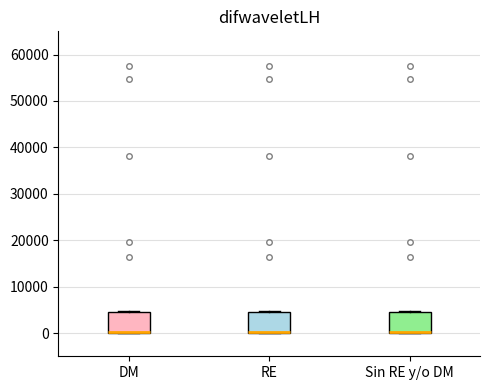

Where is the upper edge of the box for RE on the y-axis? The values are not printed on the chart, so give them approximately, as read against the axis.

5000